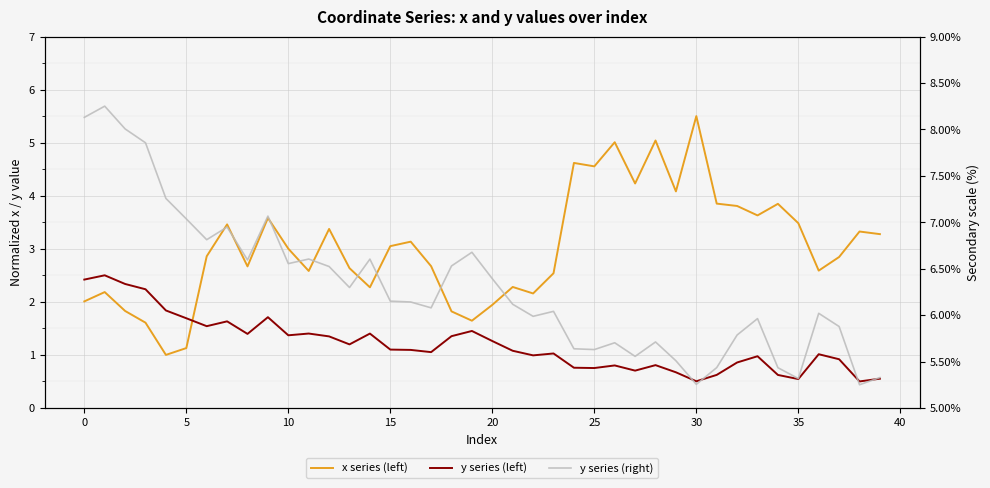

What is the label of the 20th point from the left?

19